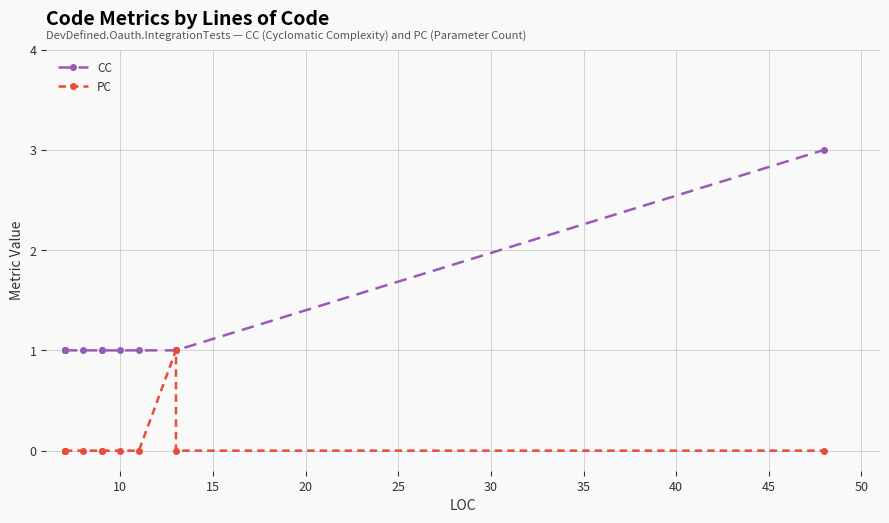

True or false: CC has a value of 0 at 25.

False